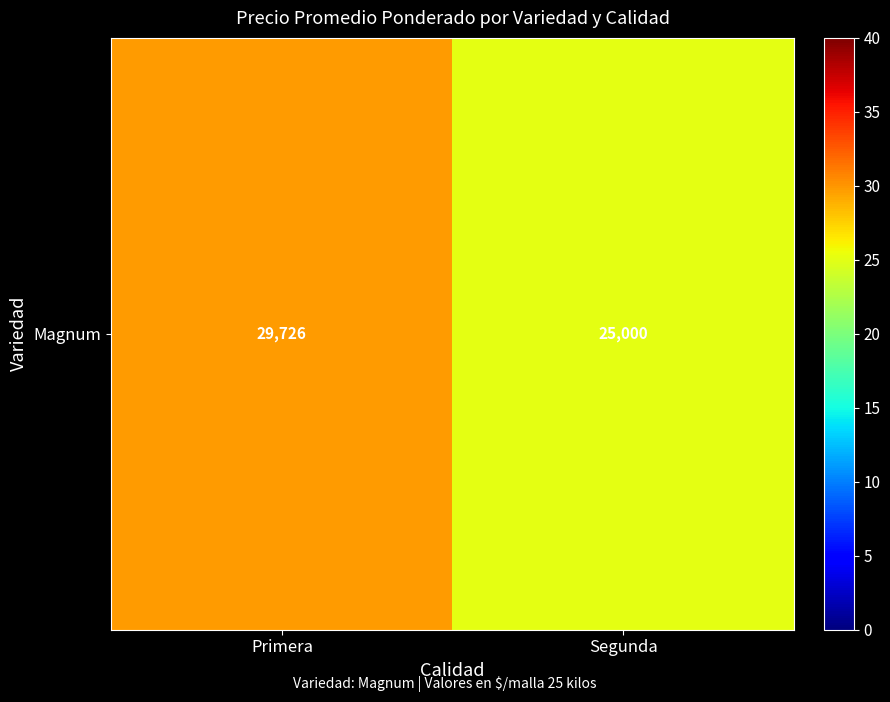

Count the number of data series in this chart.

1